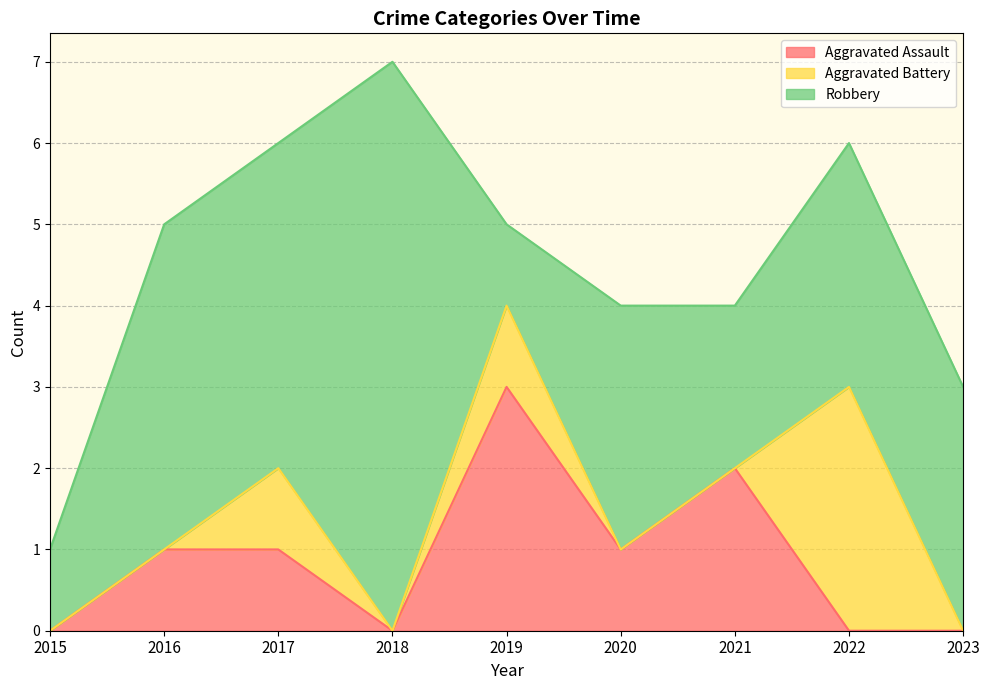

Rank the series by their maximum value, from highest to lowest.

Robbery, Aggravated Assault, Aggravated Battery